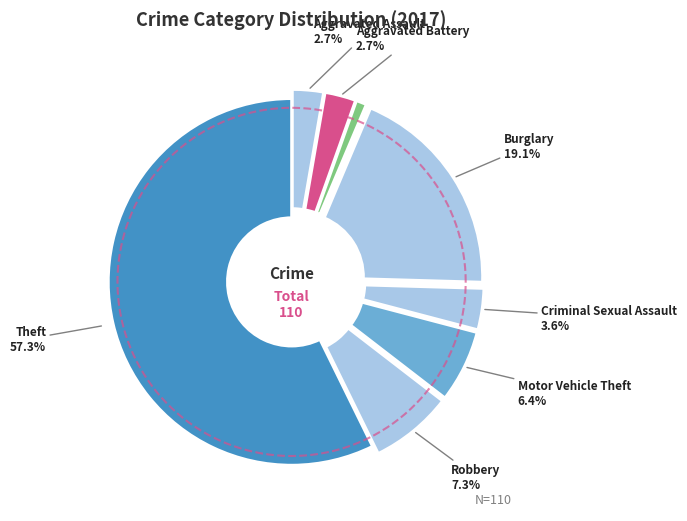

Is Arson the majority of the pie?

No